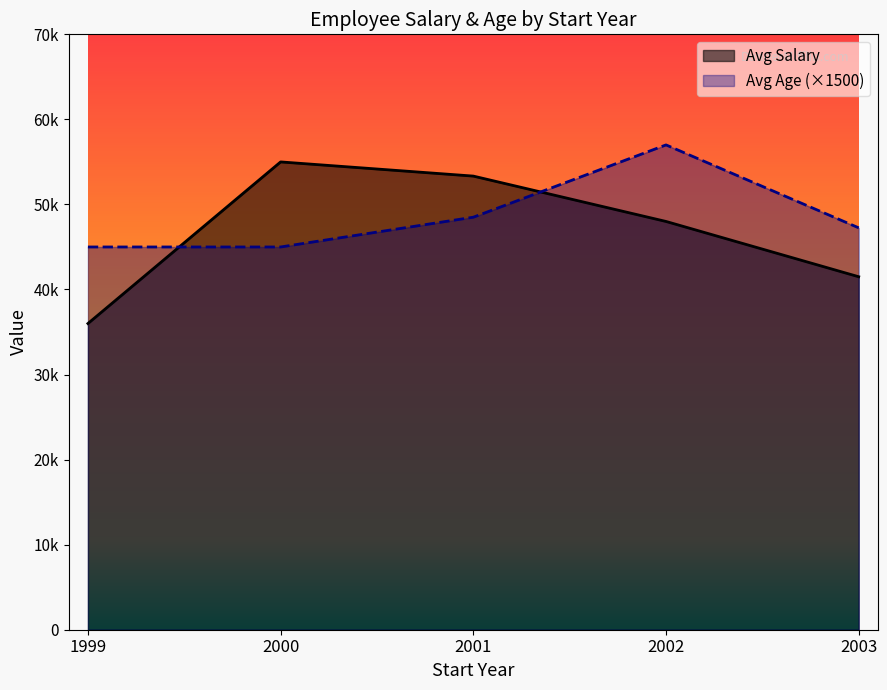

Does the chart display data point markers on the line(s)?

No